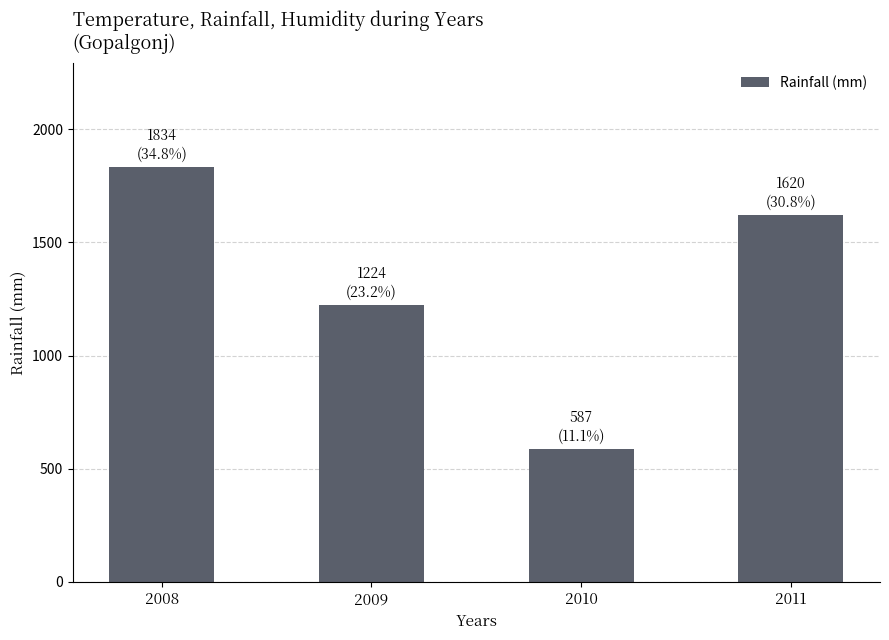

Reading right to left, what are all the values shown in this chart?

1620	587	1224	1834